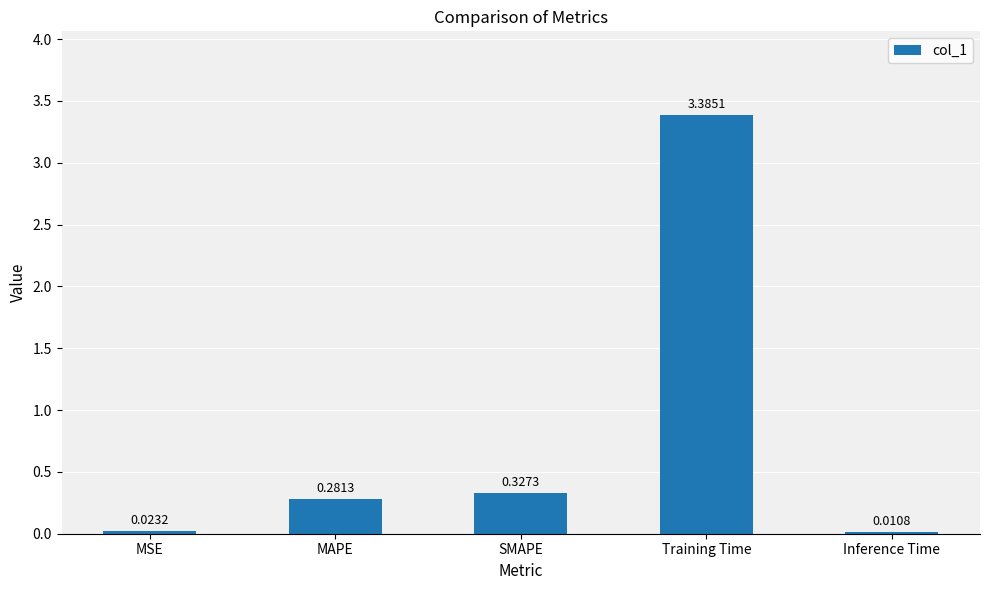

At which category does the chart reach its peak across all series?

Training Time